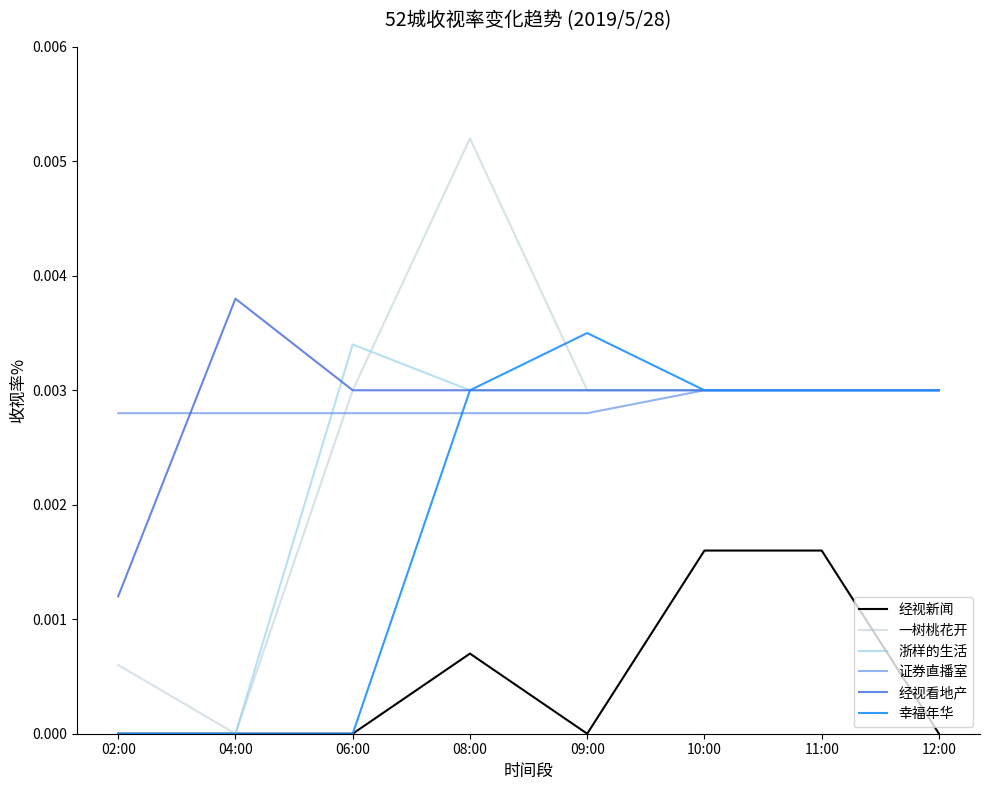

Which category has the lowest value in the 经视看地产 series?

02:00